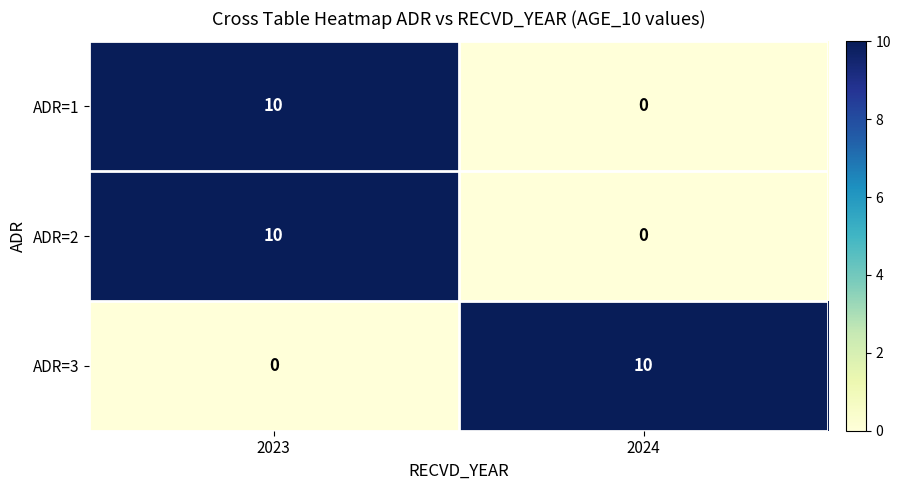

Reading left to right, extract all data points from this chart.

ADR=1: 2023=10	2024=0
ADR=2: 2023=10	2024=0
ADR=3: 2023=0	2024=10